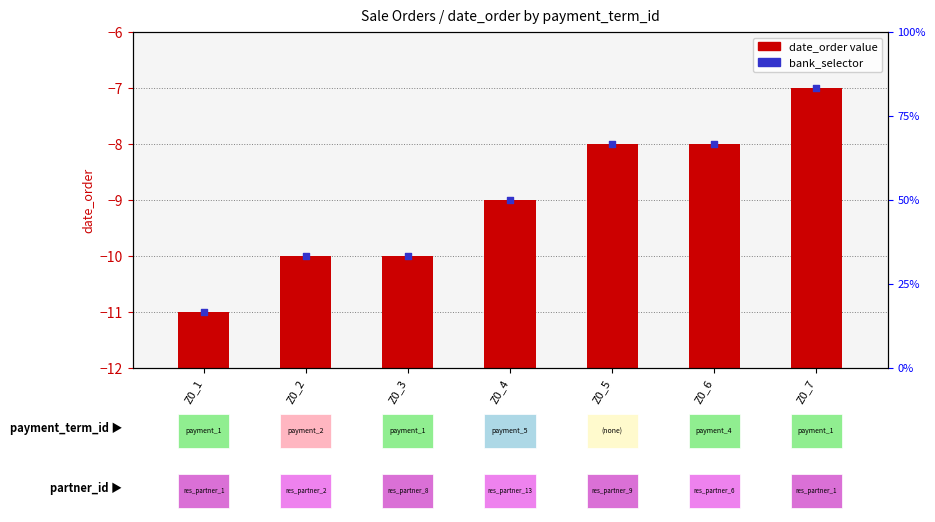

Between Z0_1 and Z0_5, which is larger?

Z0_5